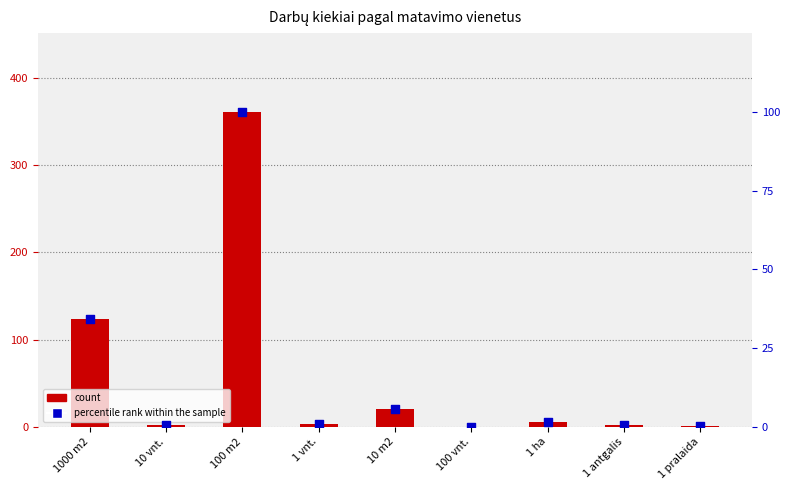

Which series has the largest Y range (max minus min)?

count